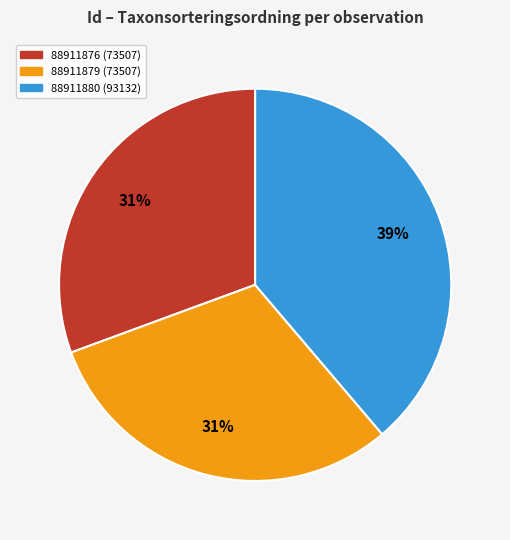

To the nearest percent, what is the difference between the largest and smallest slice percentages?

8%